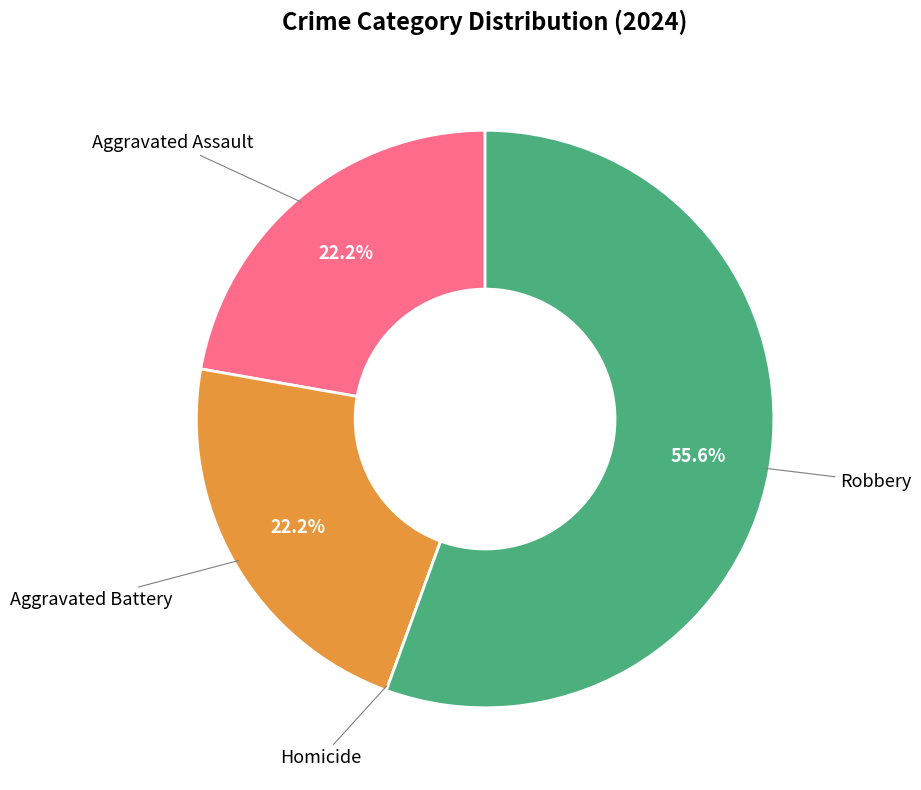

What percentage do Aggravated Assault and Aggravated Battery together represent?

44.4%